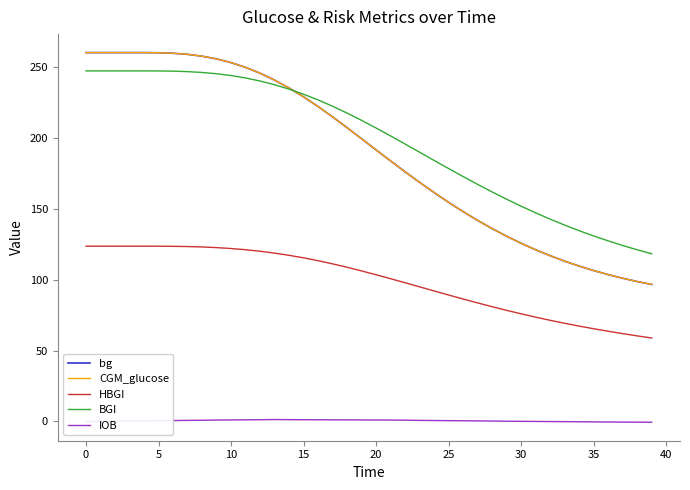

True or false: HBGI and CGM_glucose cross at least once.

False